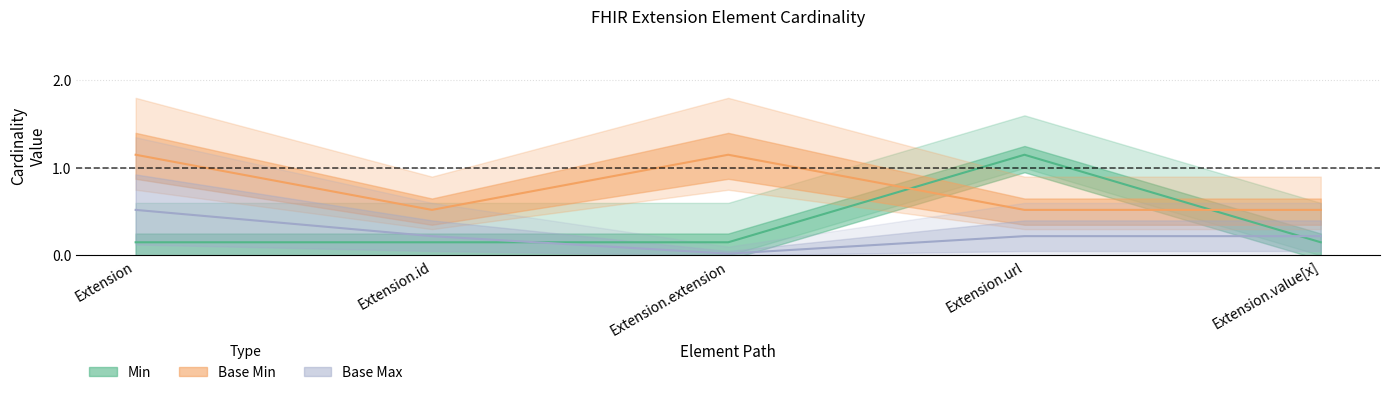

What is the maximum value for Min?

1.1